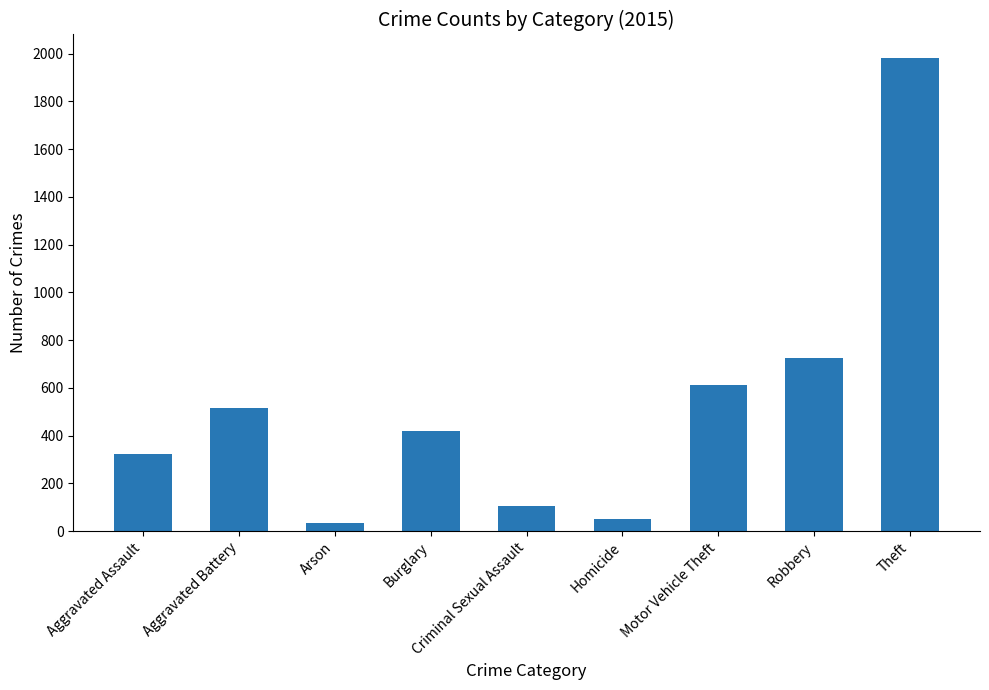

How many categories are shown in the chart?

9